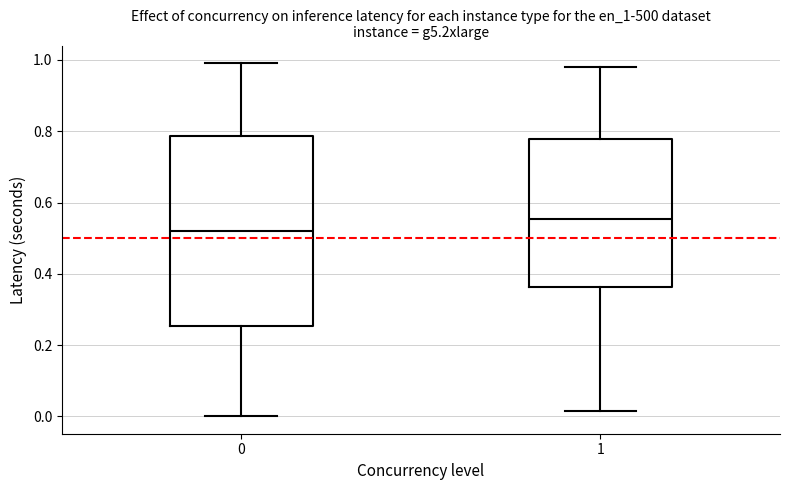

Which box's median line is the lowest?

0